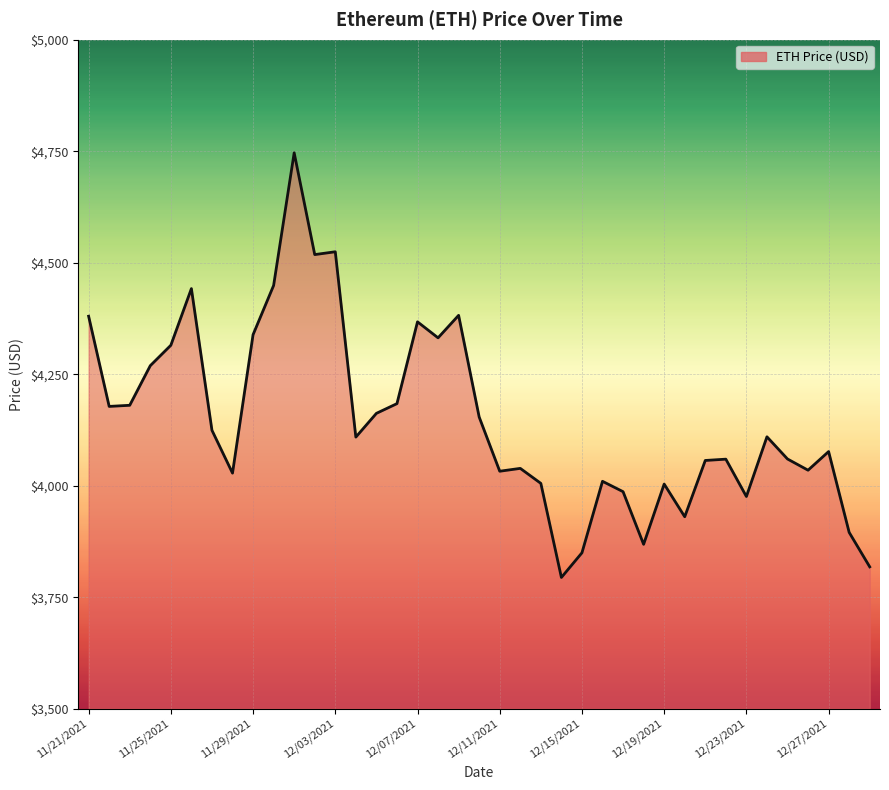

What is the greatest value displayed?

4746.4